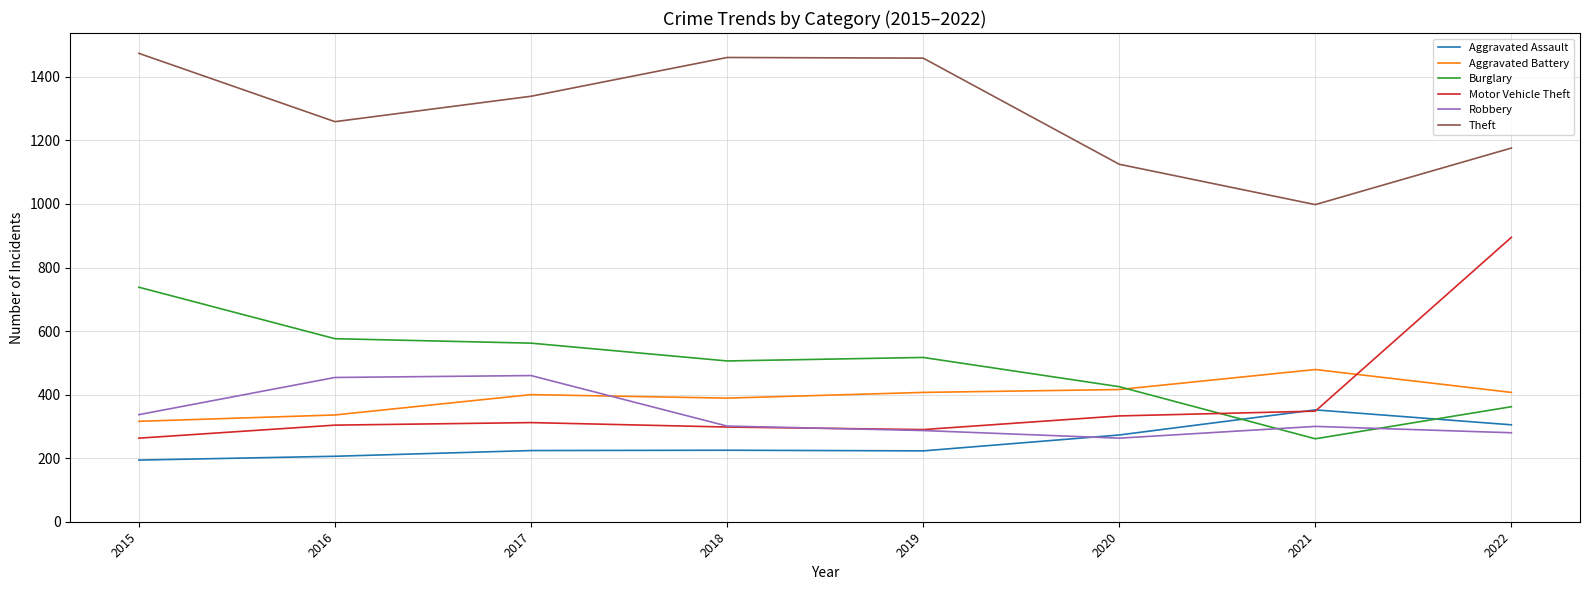

What is the maximum value shown in the chart?

1474